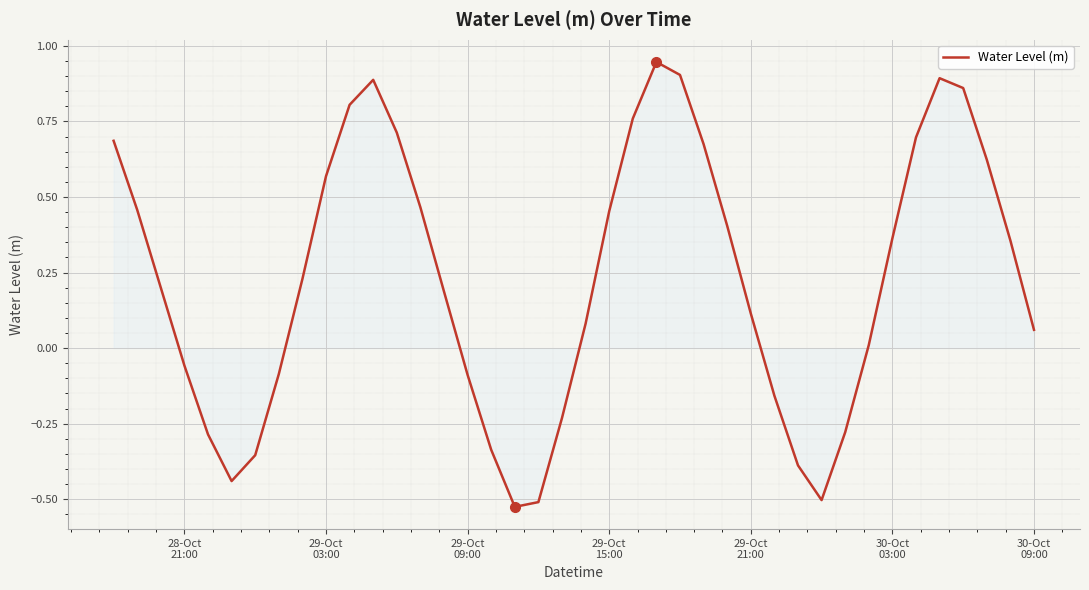

How many points are lower than both their immediate neighbors (excluding endpoints)?

3